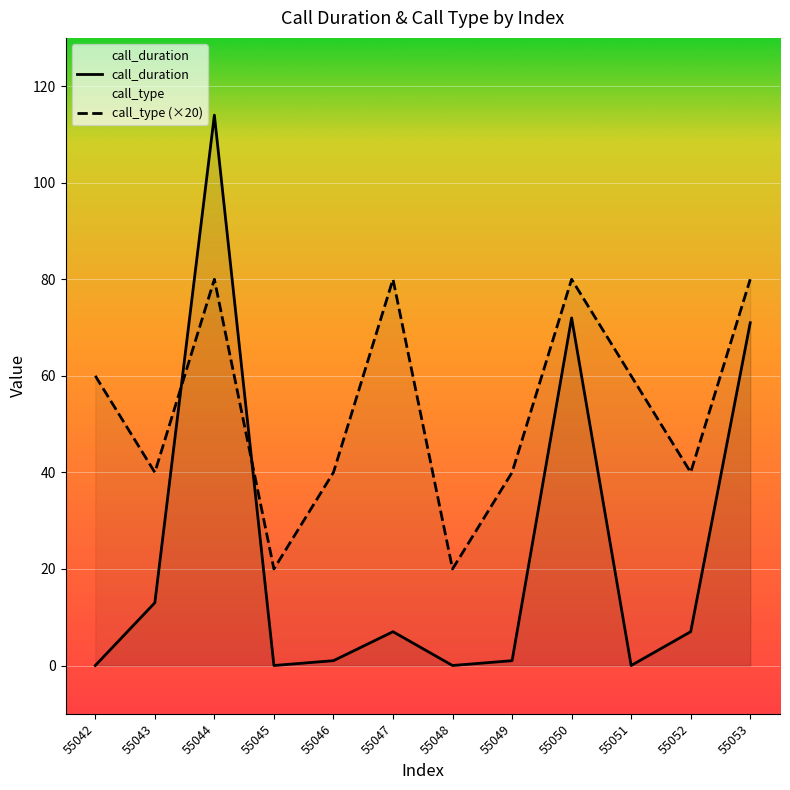

List the series in order of their peak value, highest first.

call_duration, call_type (×20)